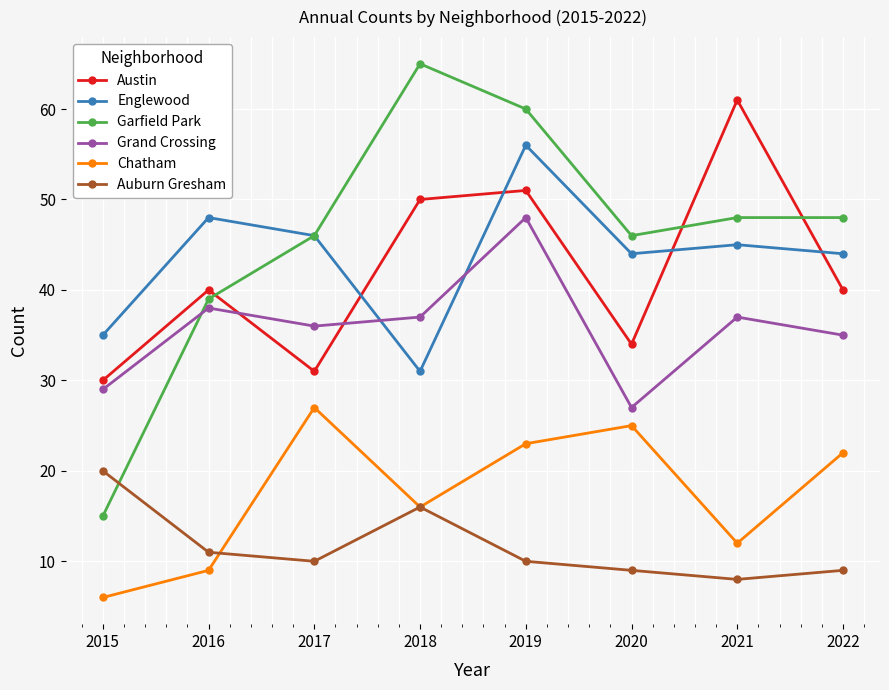

At how many categories does at least one series exceed 51?

3